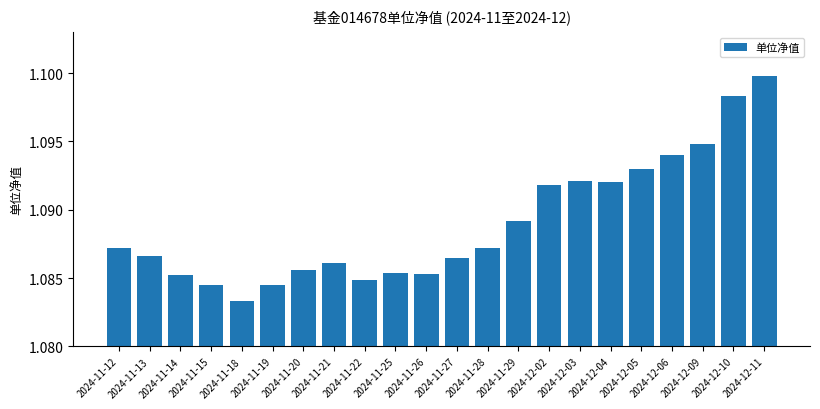

At which category does the chart reach its minimum across all series?

2024-11-18